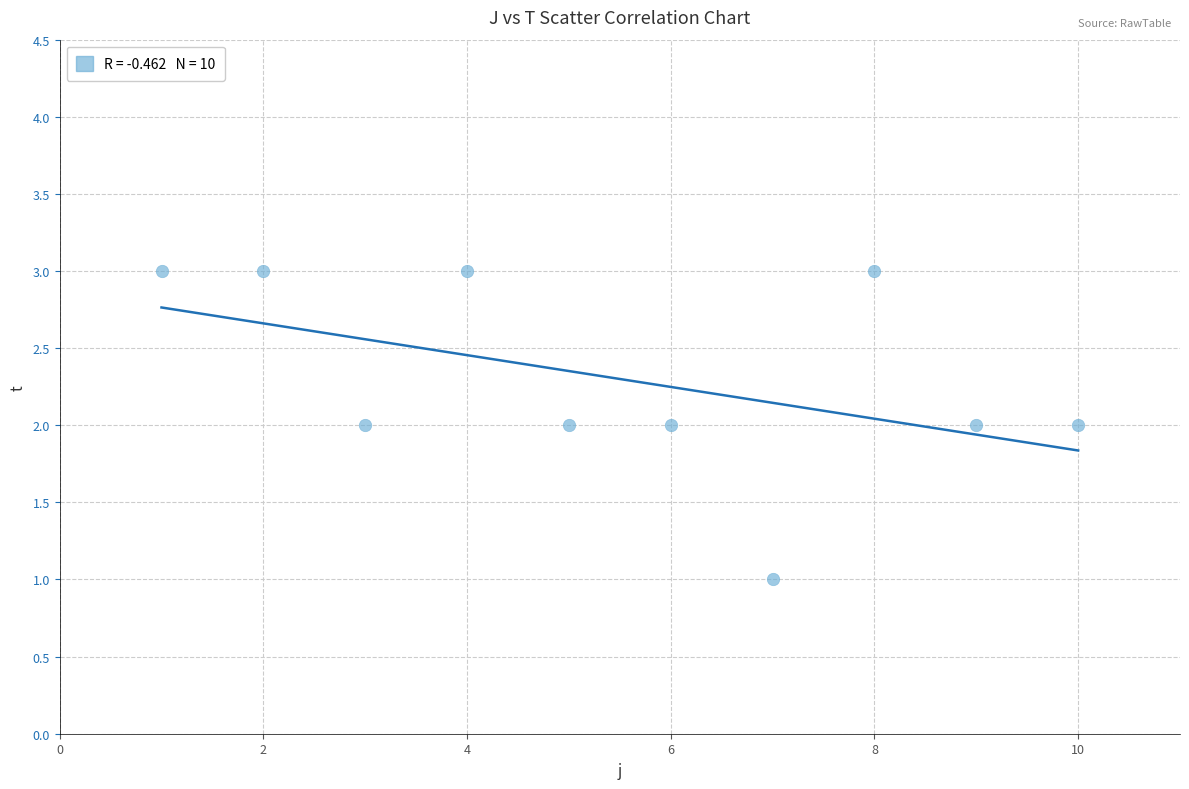

What is the average X value?

6